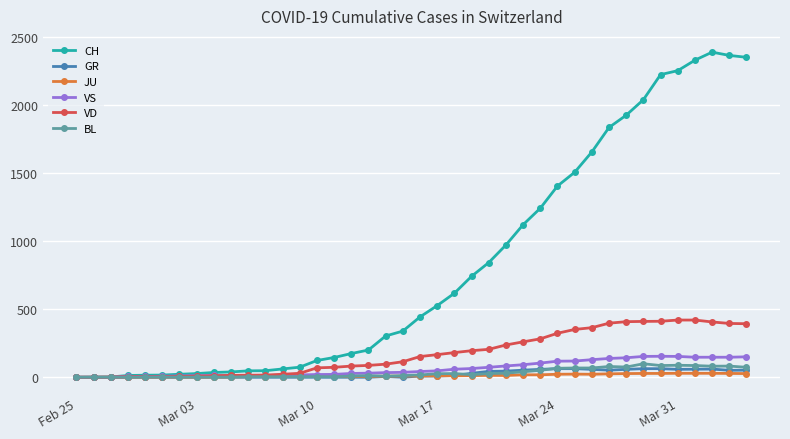

True or false: GR has more than 1 points higher than both neighbors.

True